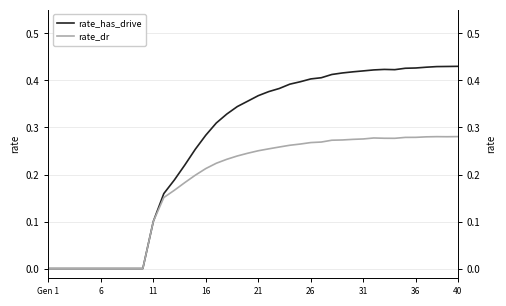

At which label is rate_has_drive closest to 0?

Gen 1